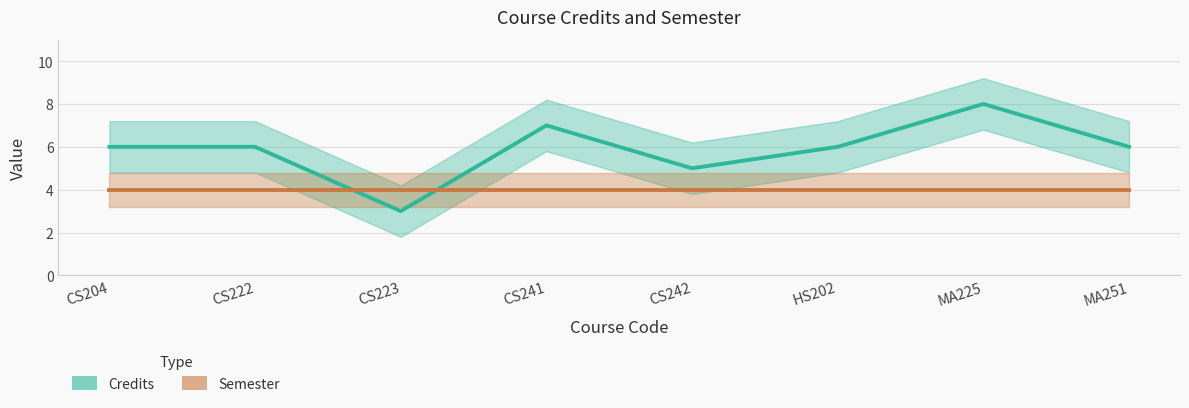

Does the chart display data point markers on the line(s)?

No